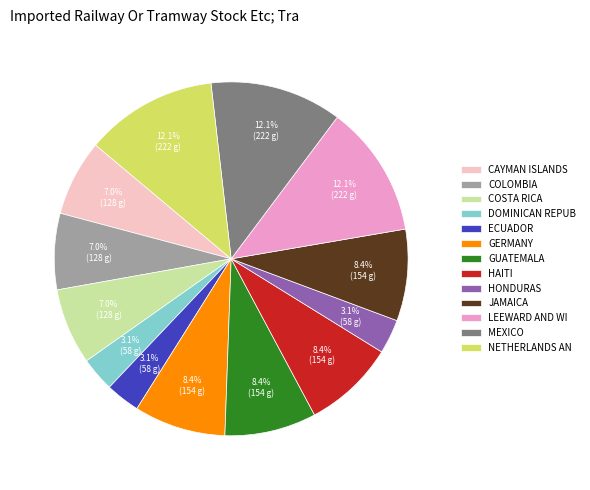

Is there a majority slice in this chart?

No